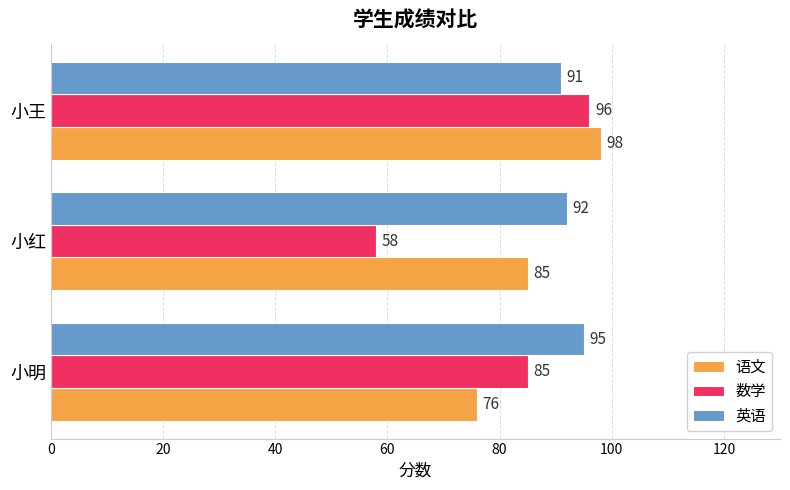

True or false: 语文 has a value of 76 at 小明.

True